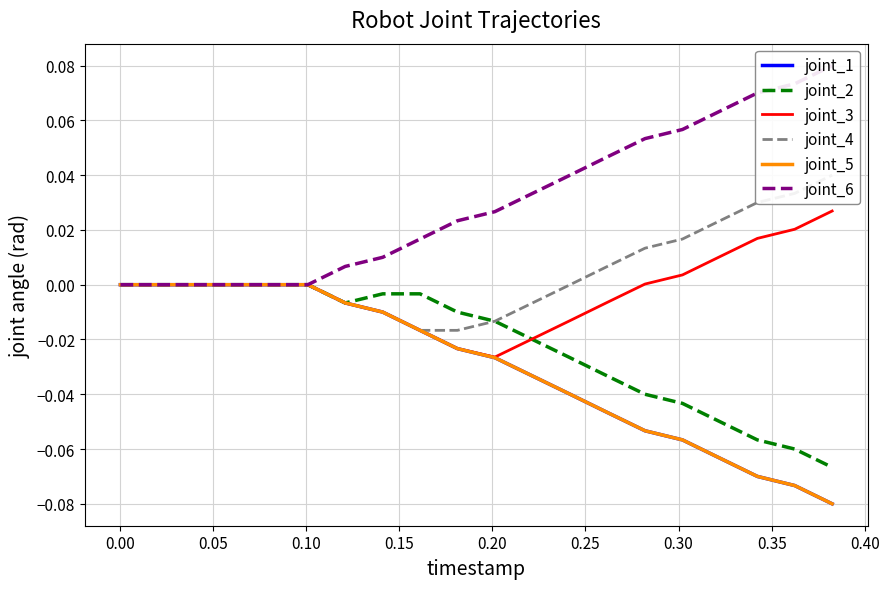

Which series has the largest total across all categories?

joint_6